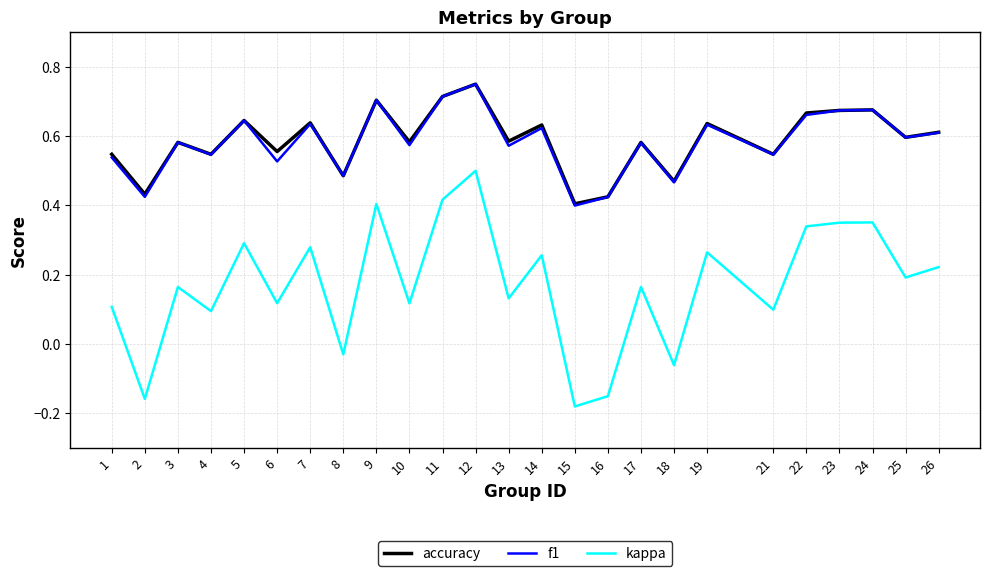

Between 3 and 21, which series saw the biggest shift?

kappa